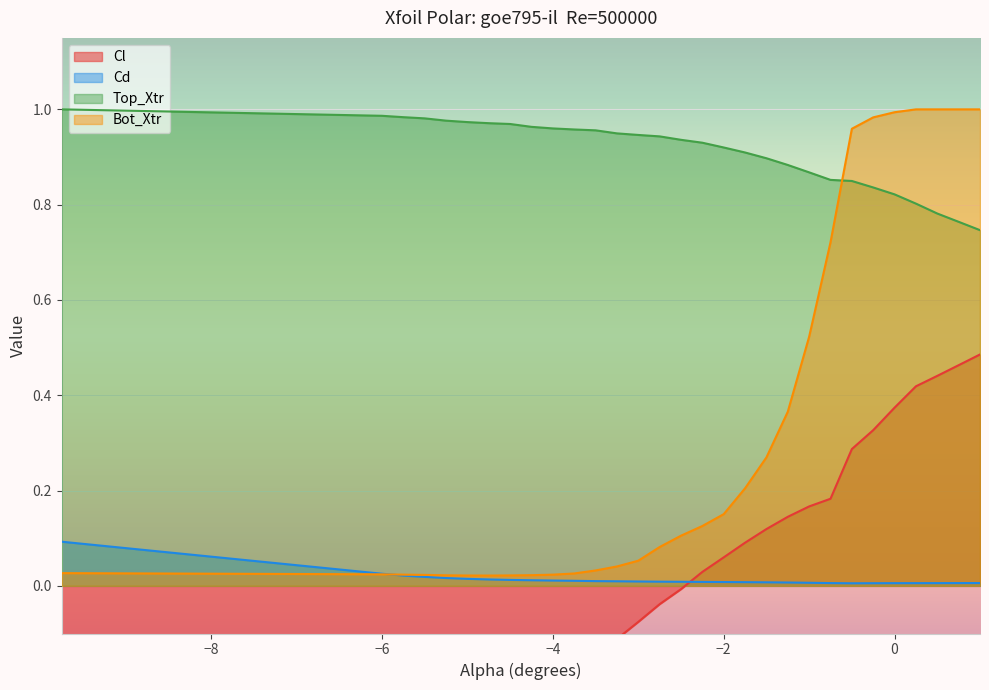

Does the chart display data point markers on the line(s)?

No